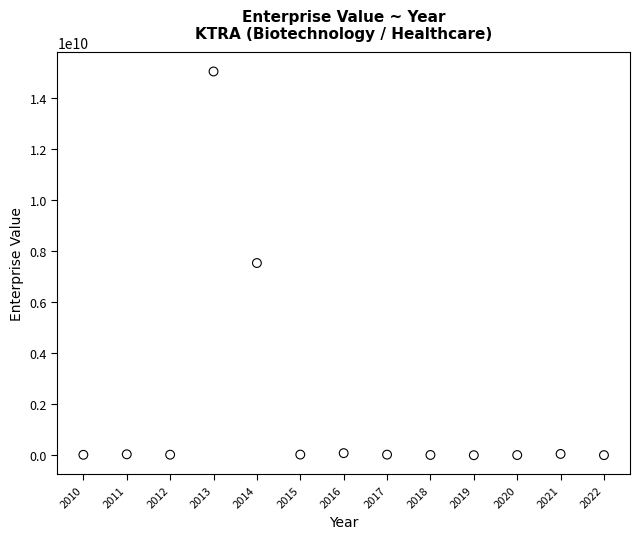

What is the range of Y values (max minus min)?

15022267015